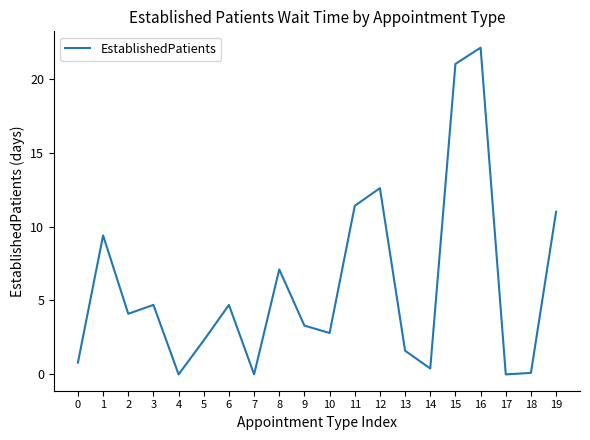

True or false: the data shows 28.9 at 16.

False